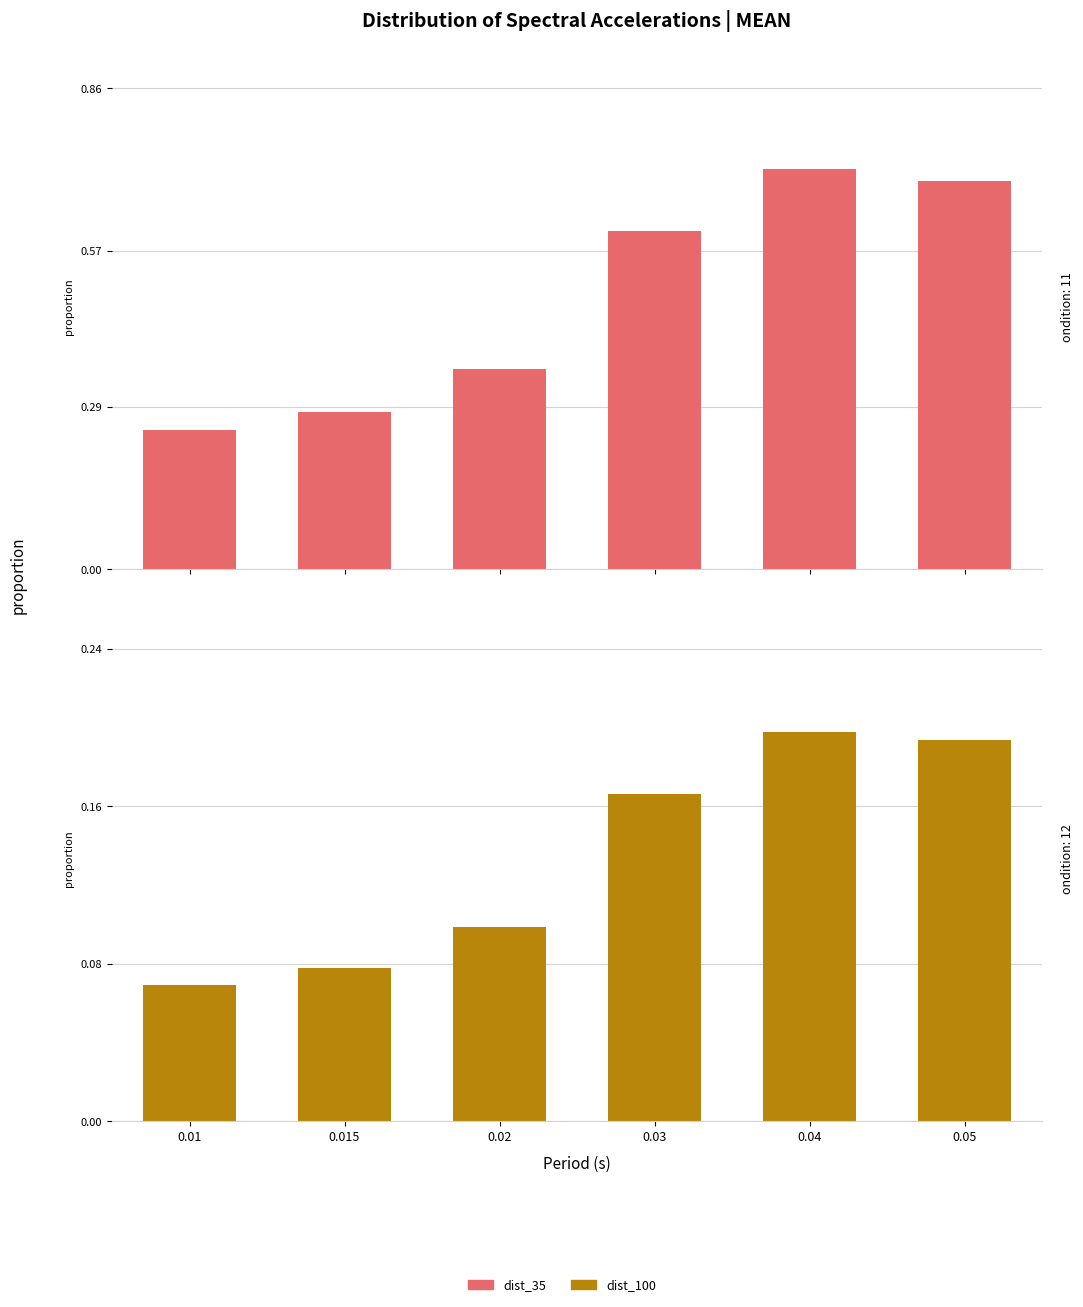

What is the average value of the dist_100 series?

0.1